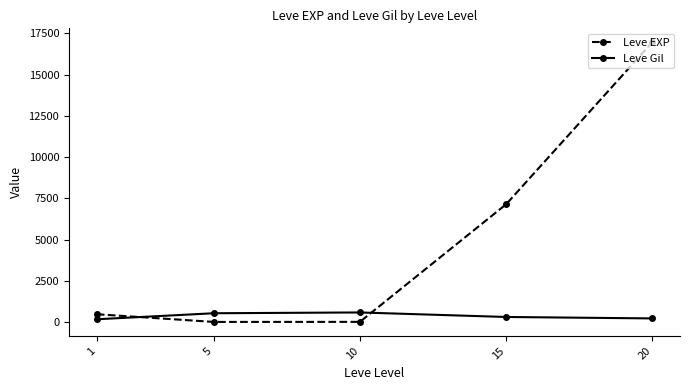

True or false: Leve Gil and Leve EXP intersect in this chart.

True